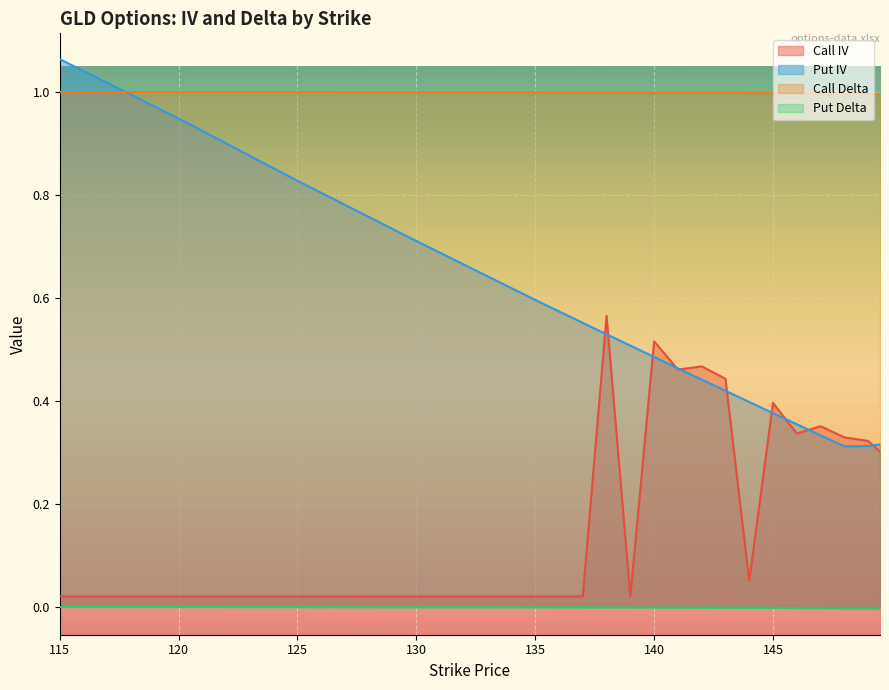

The Put IV series shows 0.6 at 145. True or false?

False